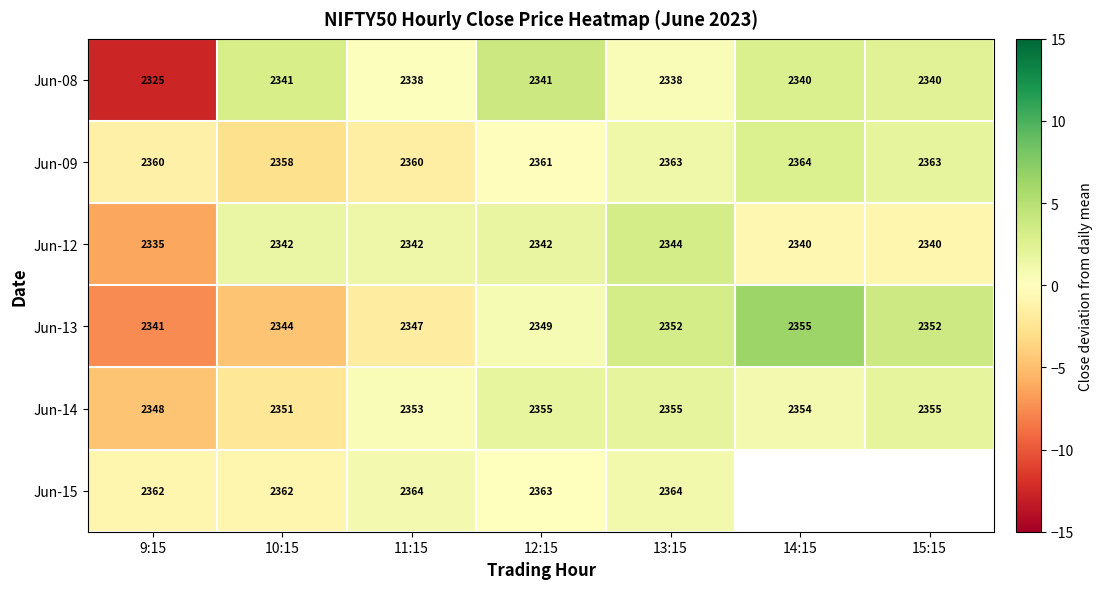

Is the value of Jun-15 at 9:15 greater than the value of Jun-13 at 12:15?

Yes